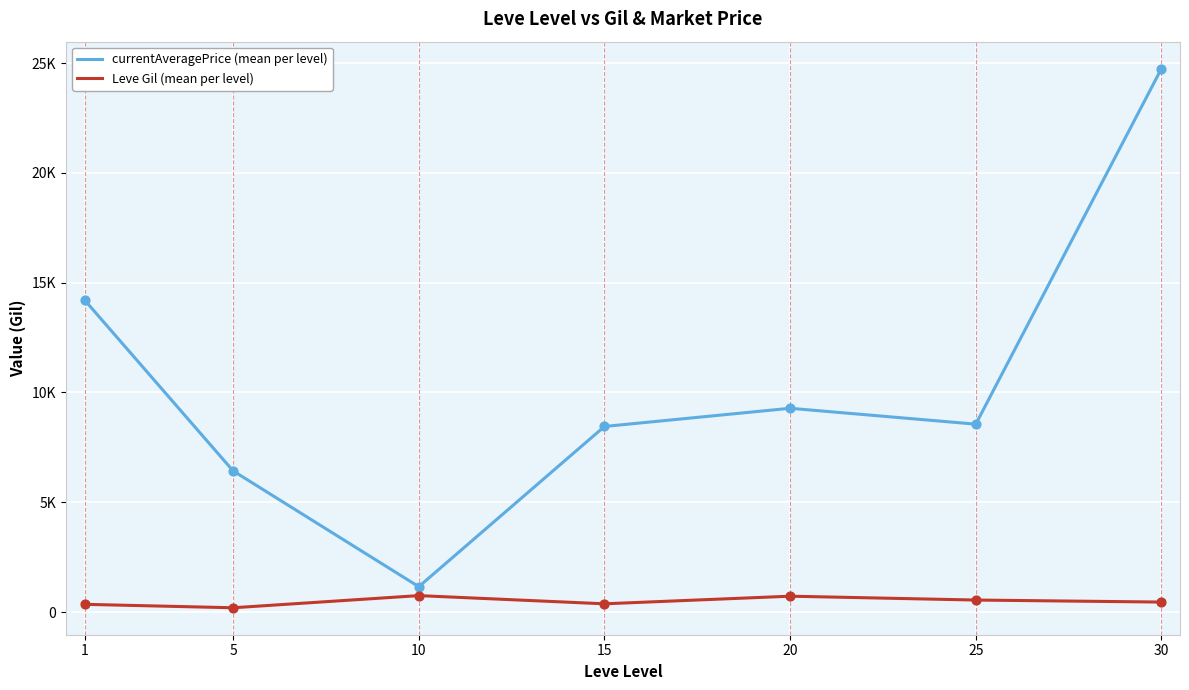

At how many categories does at least one series exceed 7797?

5